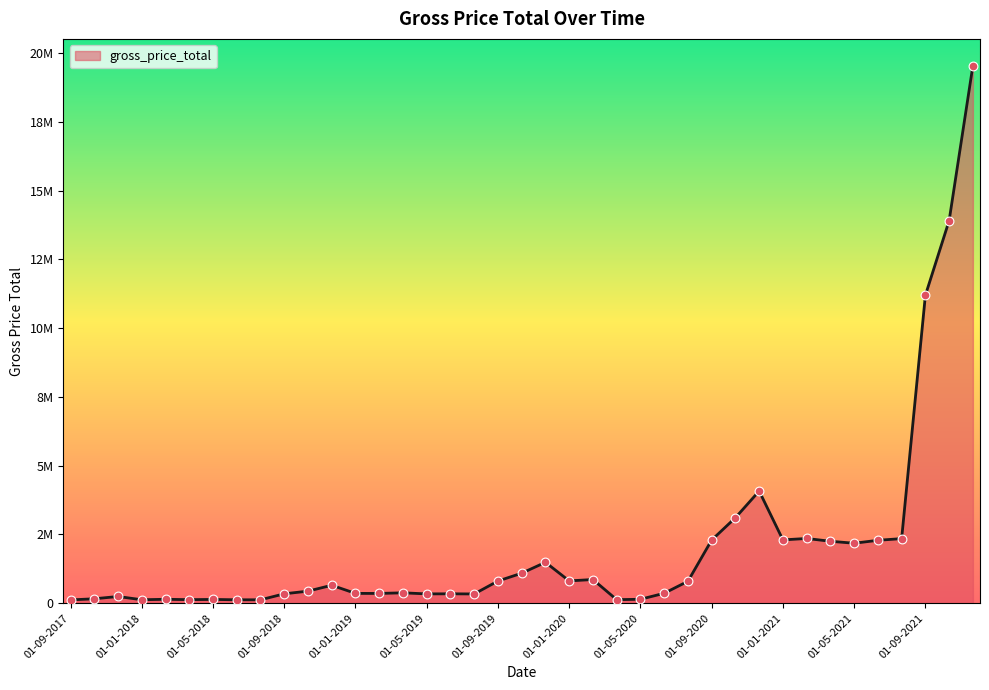

Does the chart have visible grid lines?

No